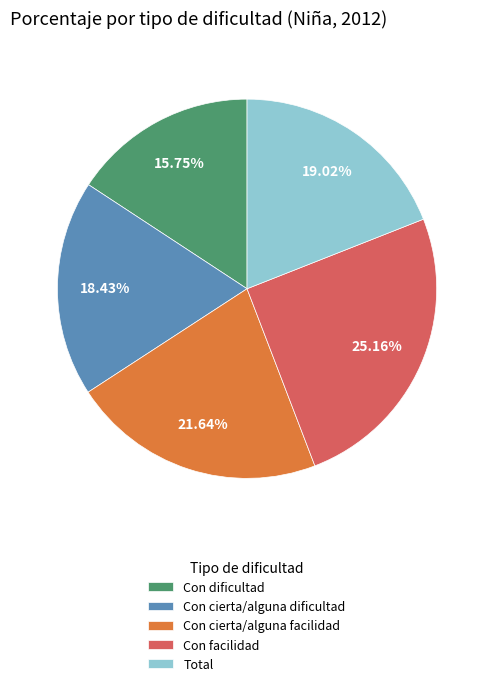

Is Con cierta/alguna facilidad the majority of the pie?

No